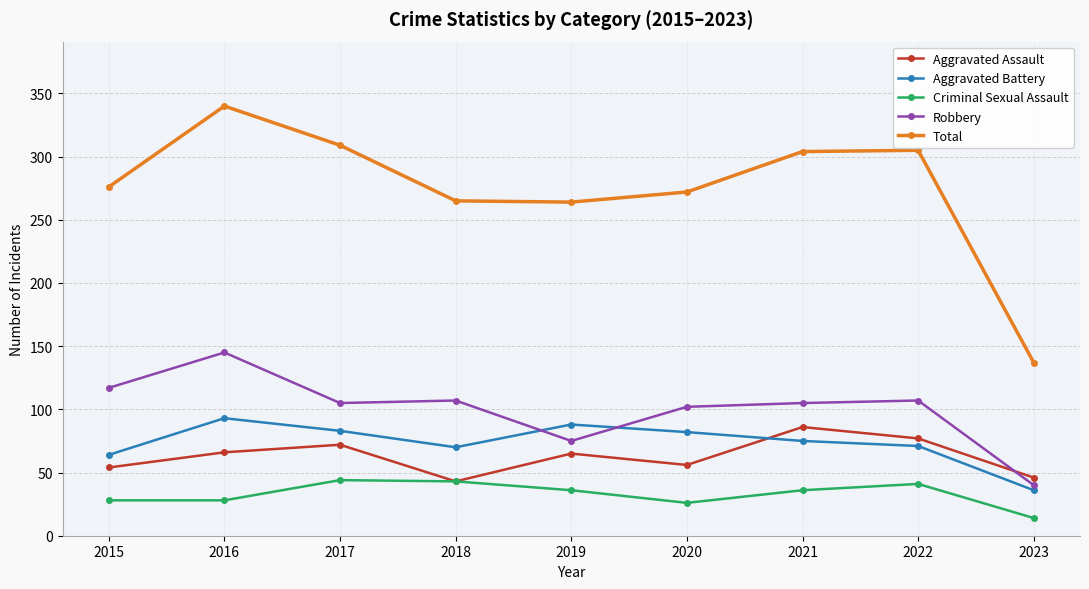

What is the difference between the second highest and minimum values in the Total series?

172